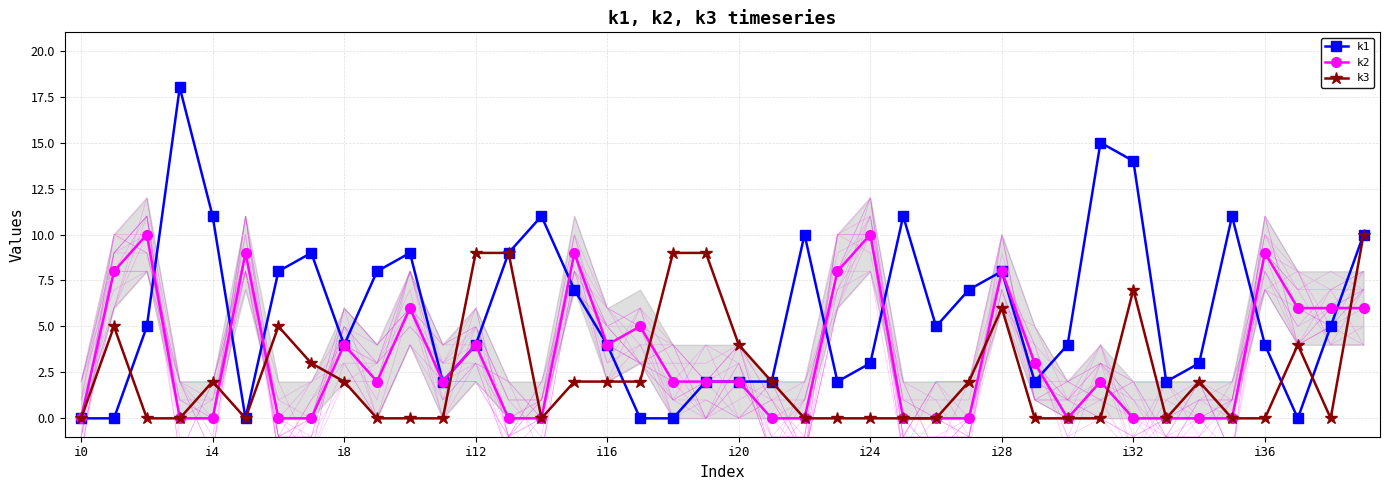

The value of k2 at i36 is 9. True or false?

True